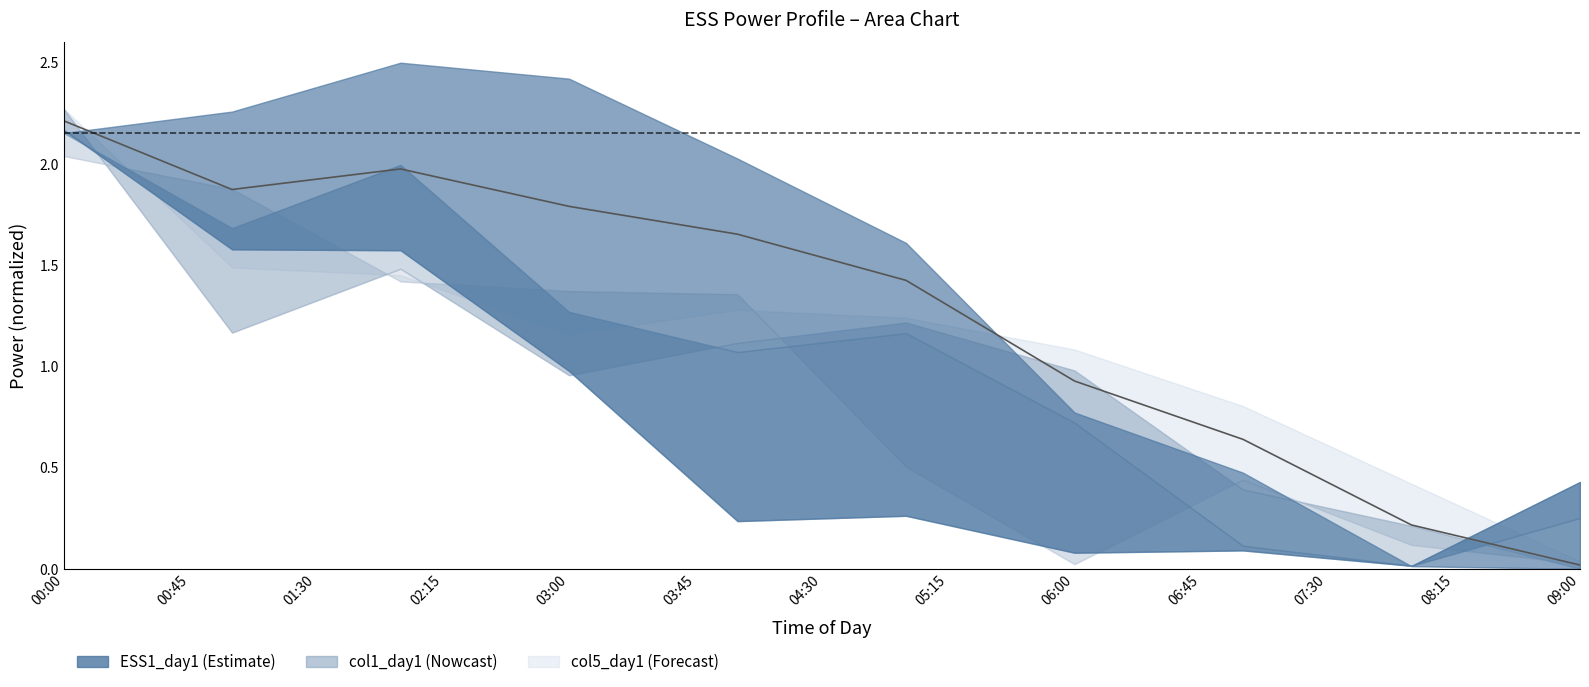

Does the chart display data point markers on the line(s)?

No